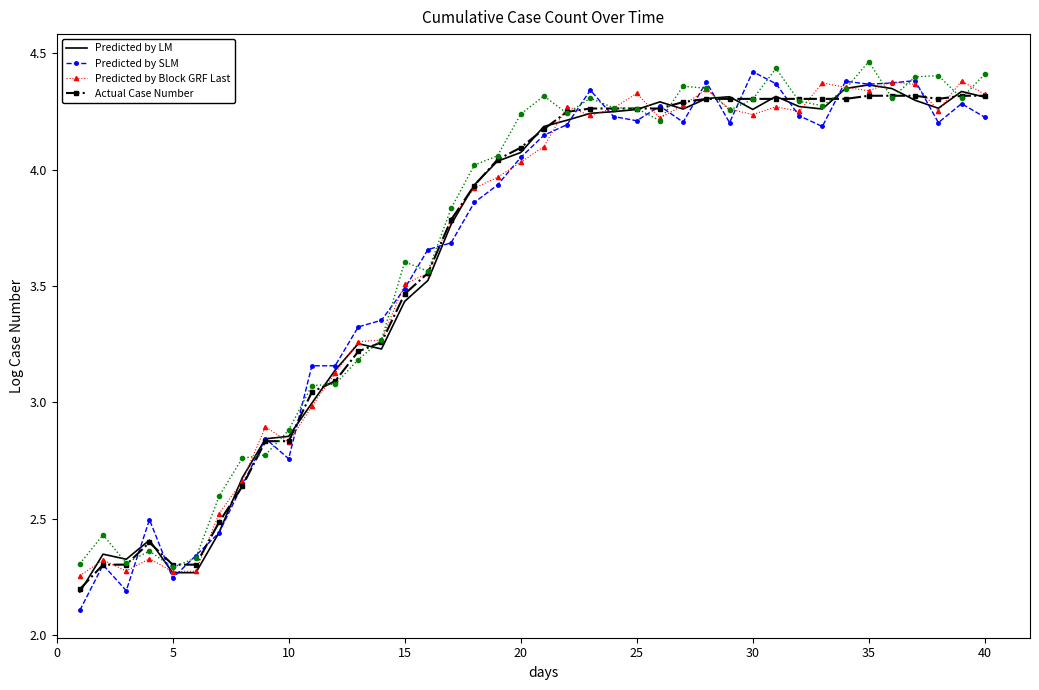

What is the value of the Predicted by LM point at the 29th from the left?

4.3